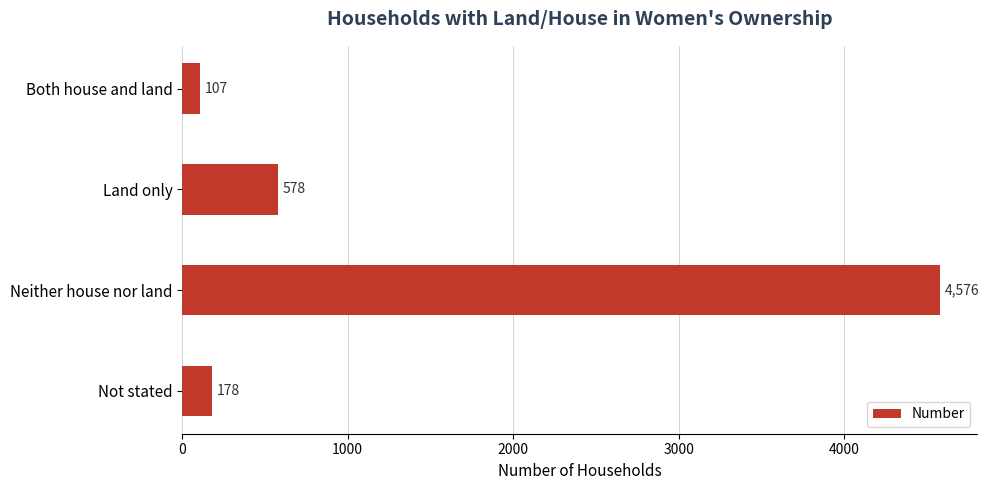

Rank the categories by value from highest to lowest.

Neither house nor land, Land only, Not stated, Both house and land